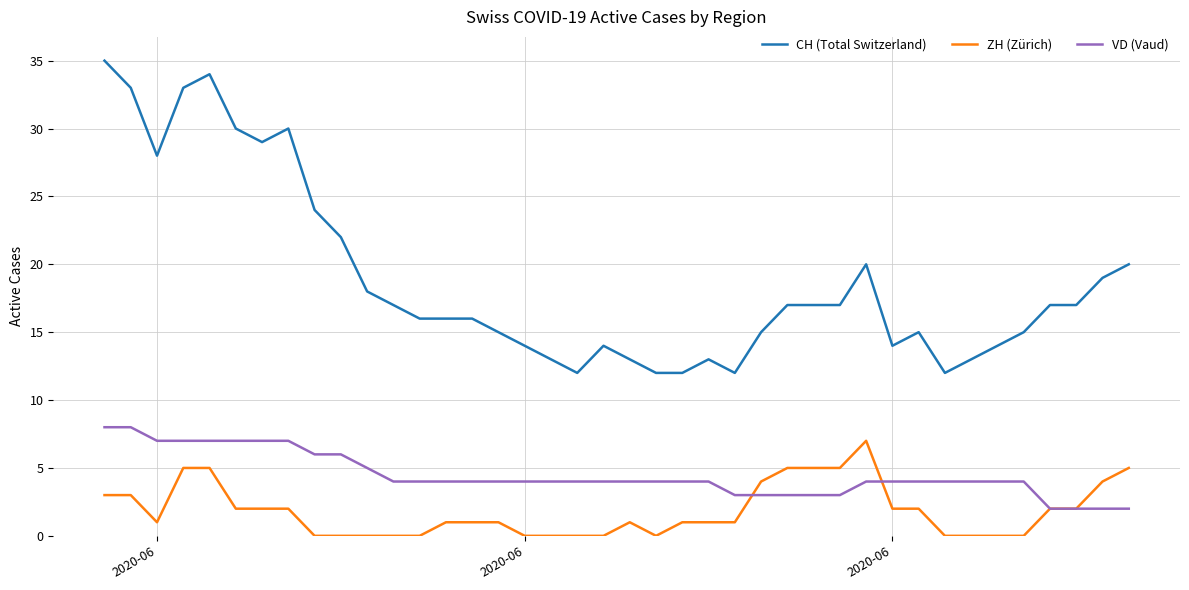

Which series has the largest range (max minus min)?

CH (Total Switzerland)